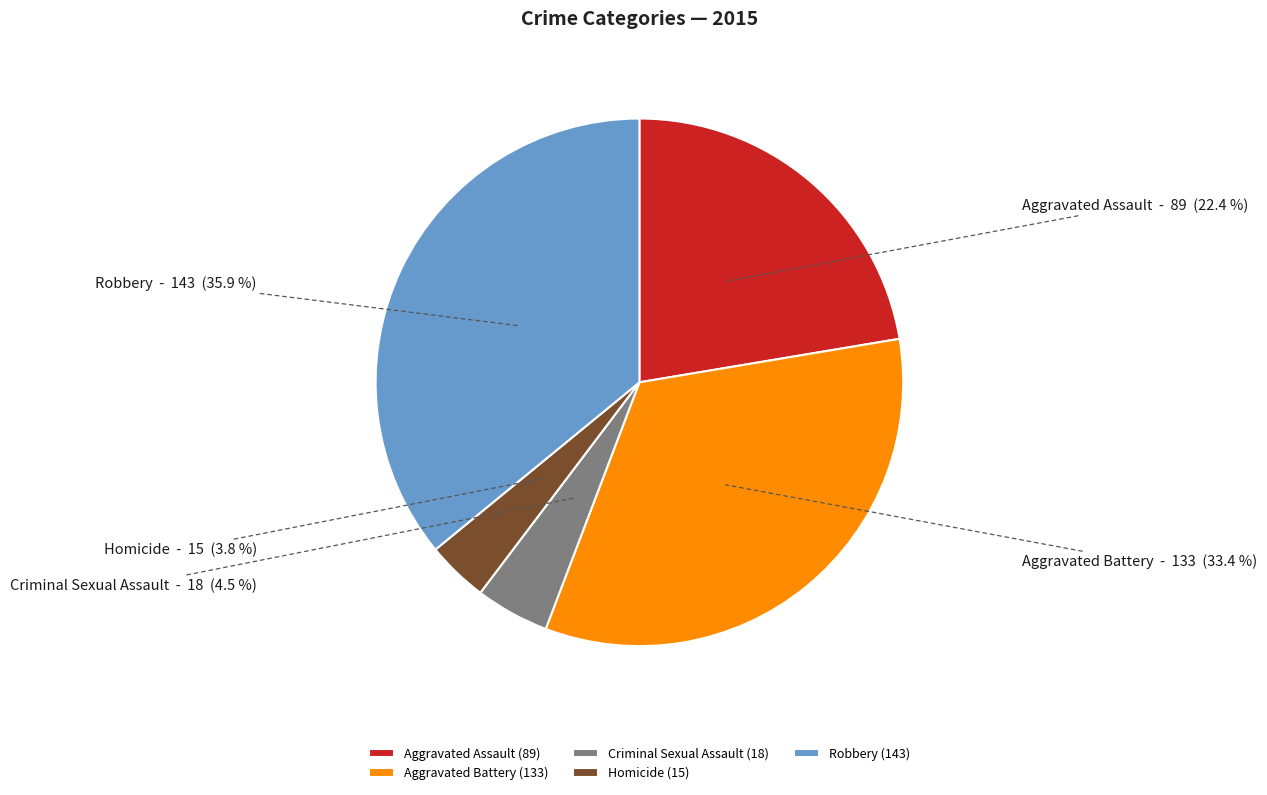

Which category has the biggest portion of the pie?

Robbery